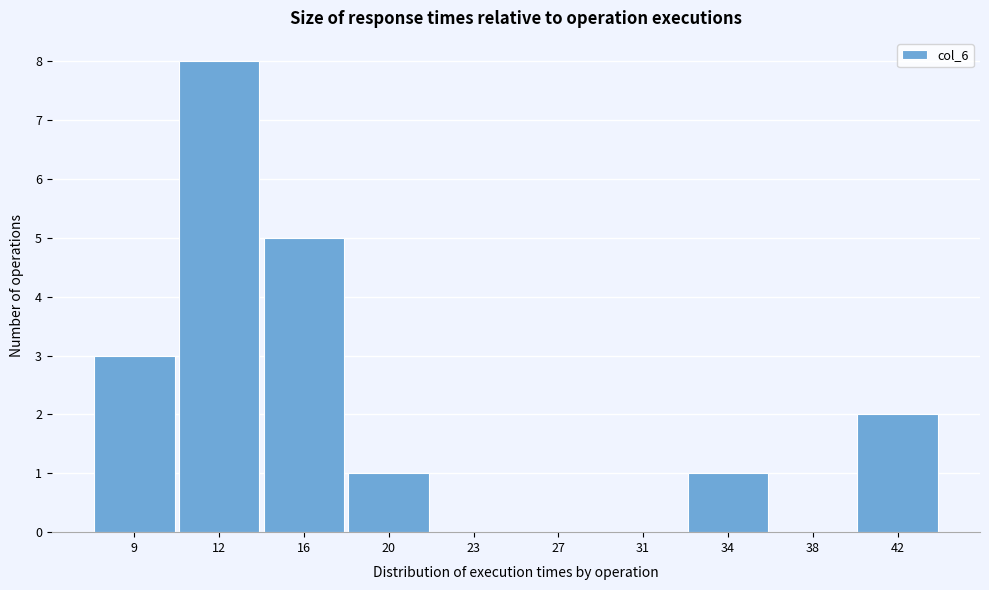

Reading left to right, extract all data points from this chart.

9=3	12=8	16=5	20=1	23=0	27=0	31=0	34=1	38=0	42=2